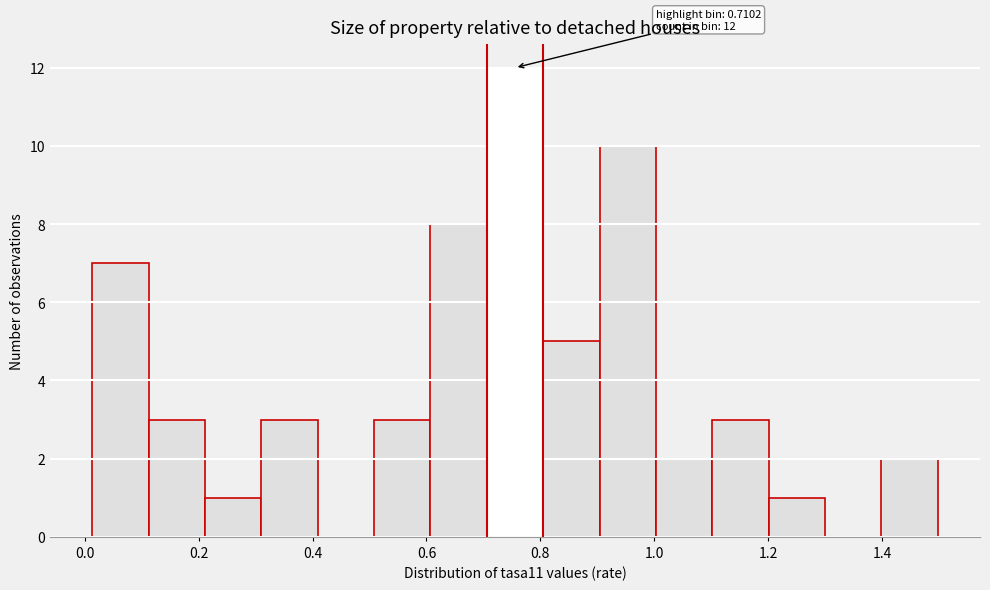

Over which range of the x-axis is the bar tallest?

0.70 to 0.80